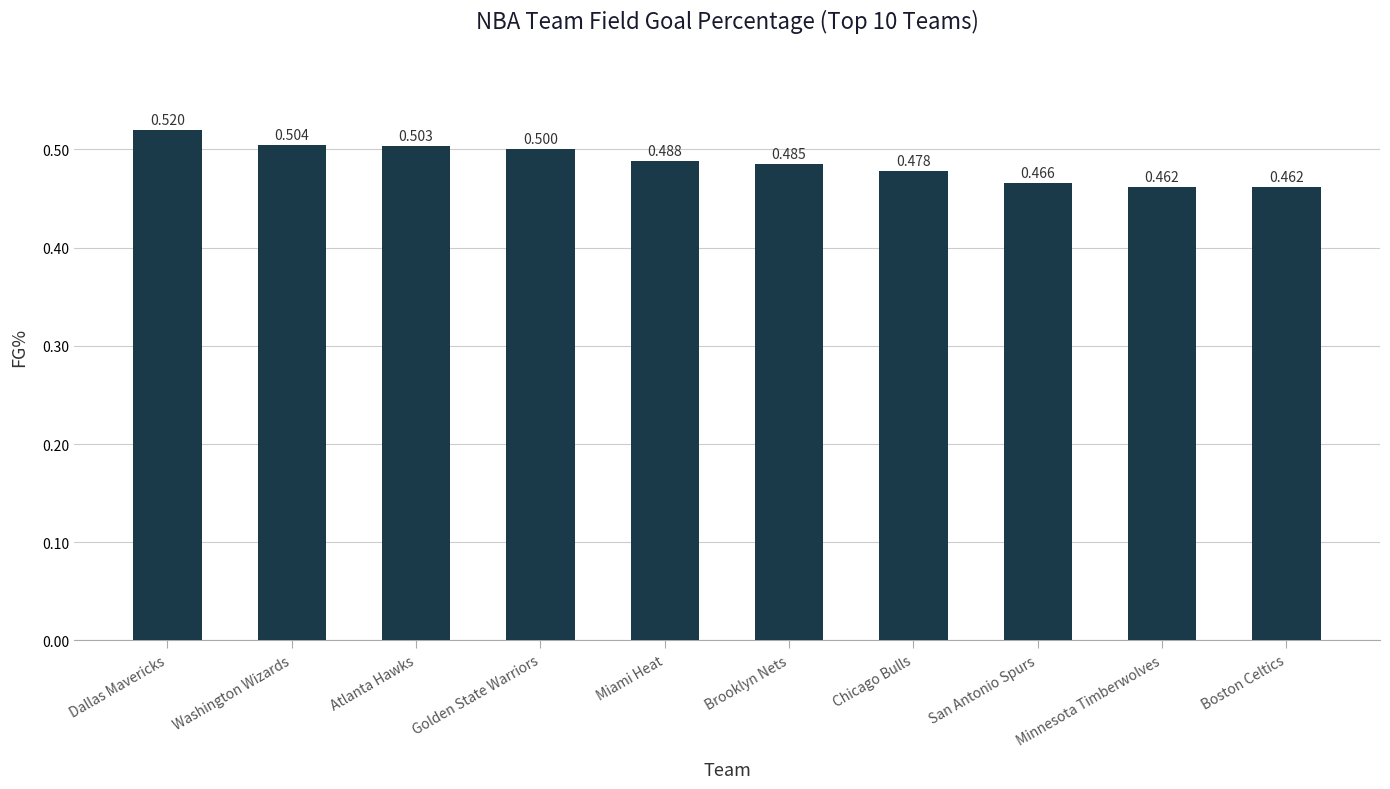

The chart shows a value of 0.1 at Boston Celtics. True or false?

False